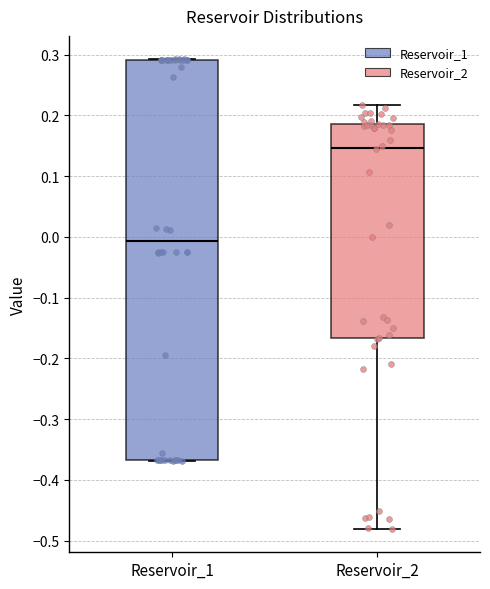

Which box is the tallest, from its lower edge to its upper edge?

Reservoir_1